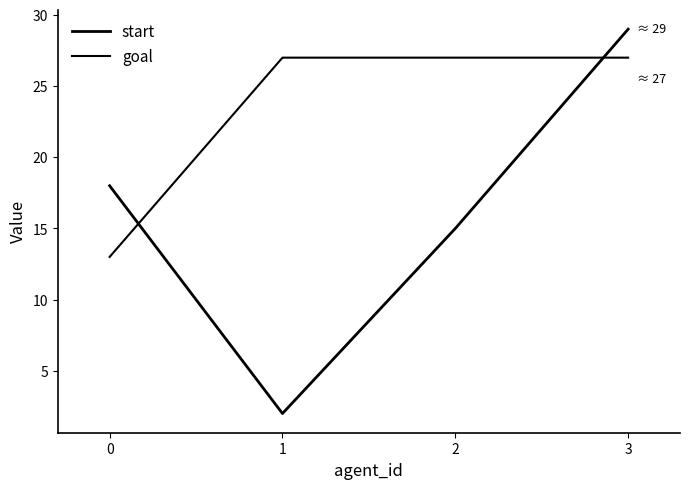

Which label corresponds to the largest value in the chart?

3